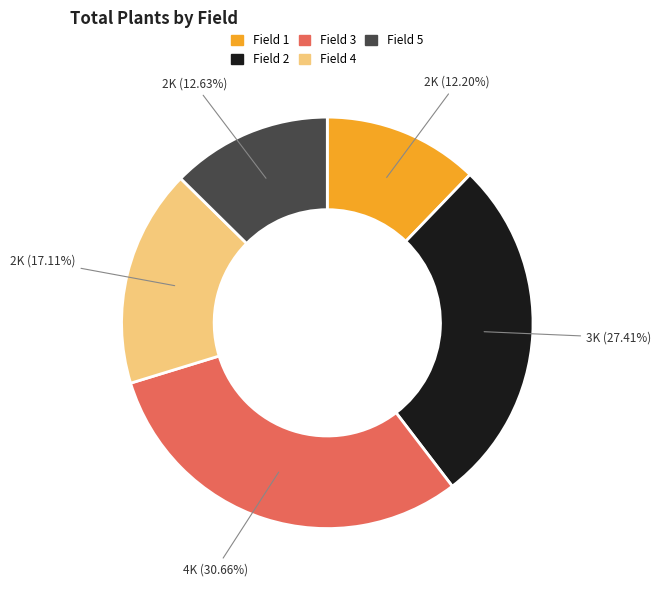

Count the number of slices in the pie.

5